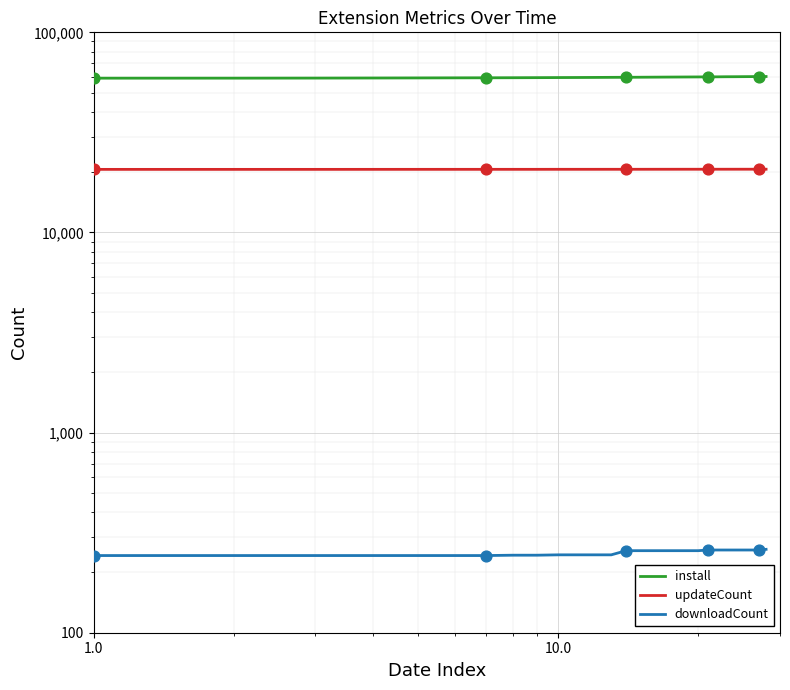

Is the value of install at 11 greater than the value of updateCount at 1000.0?

Yes